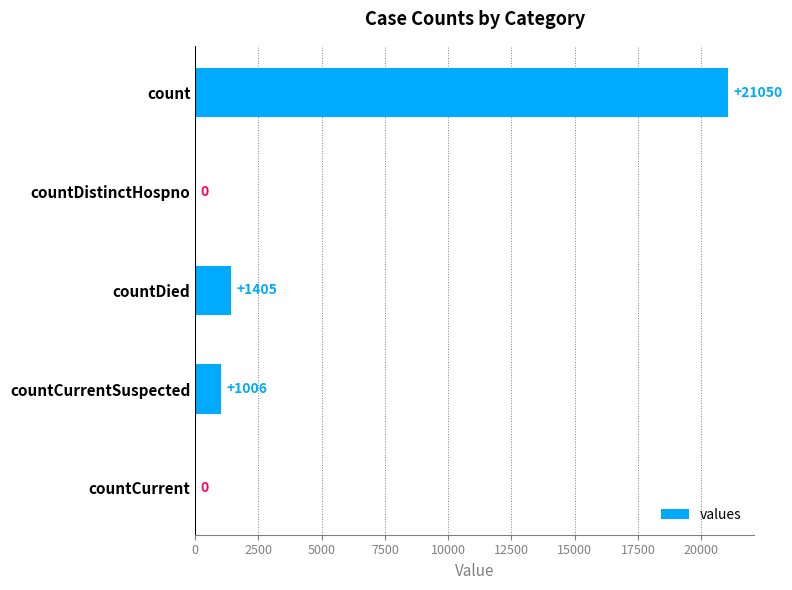

What is the sum of the values at countDied and countCurrent?

1405